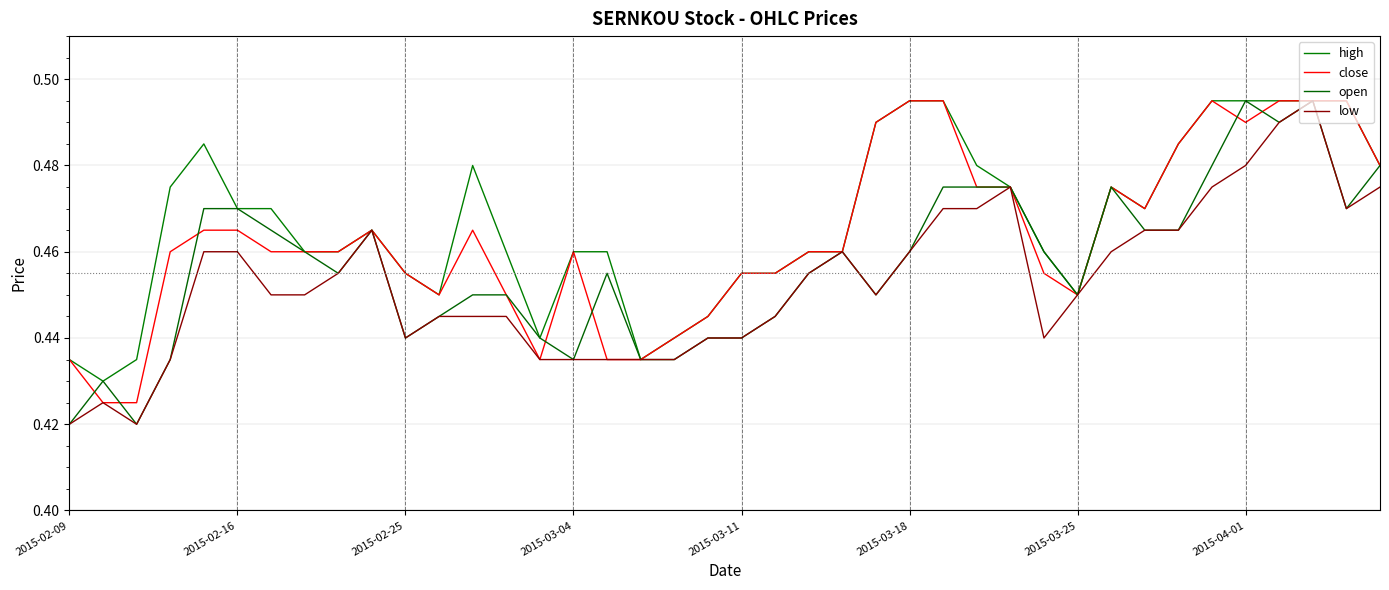

How many series are shown in this chart?

4